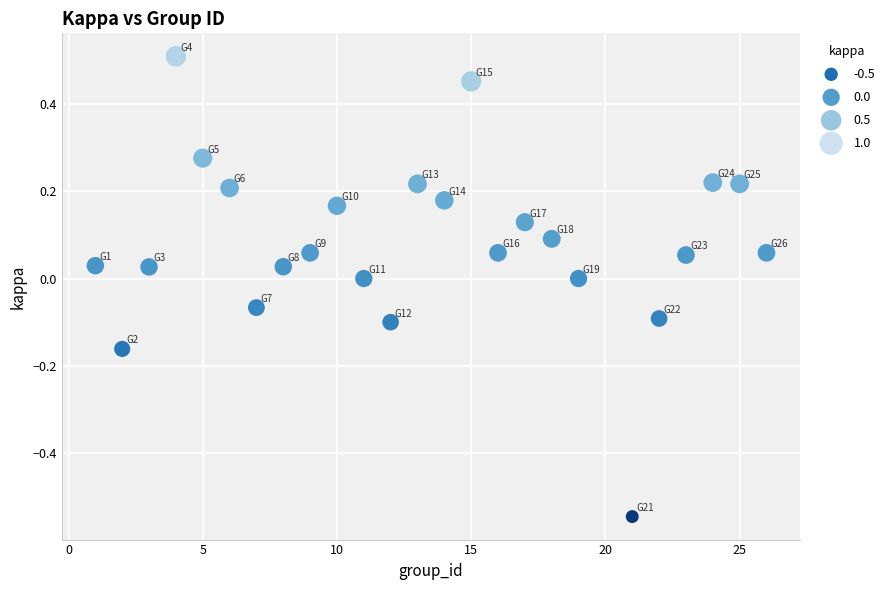

What is the range of Y values (max minus min)?

1.1